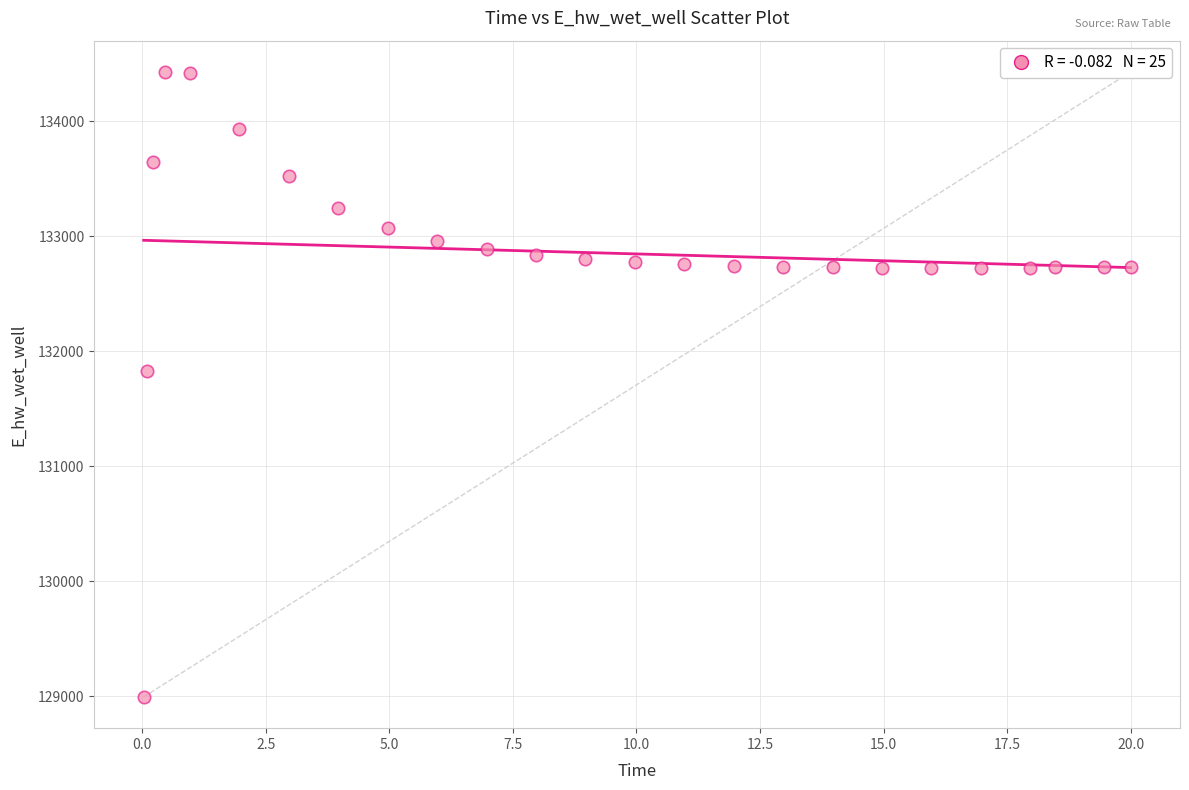

What Y value in the scatter plot is closest to 131712?

131830.0